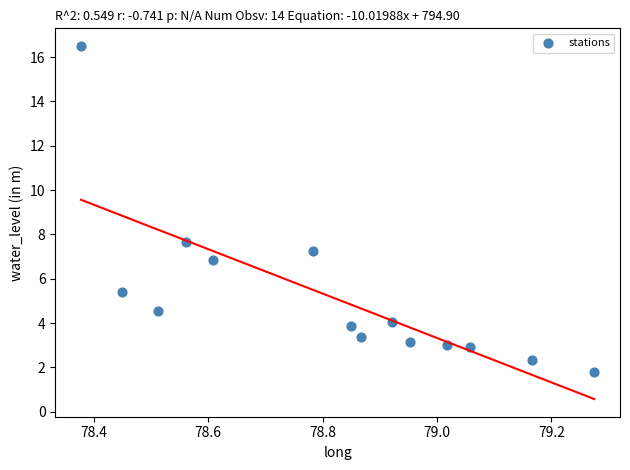

What Y value in the scatter plot is closest to 9?

7.7